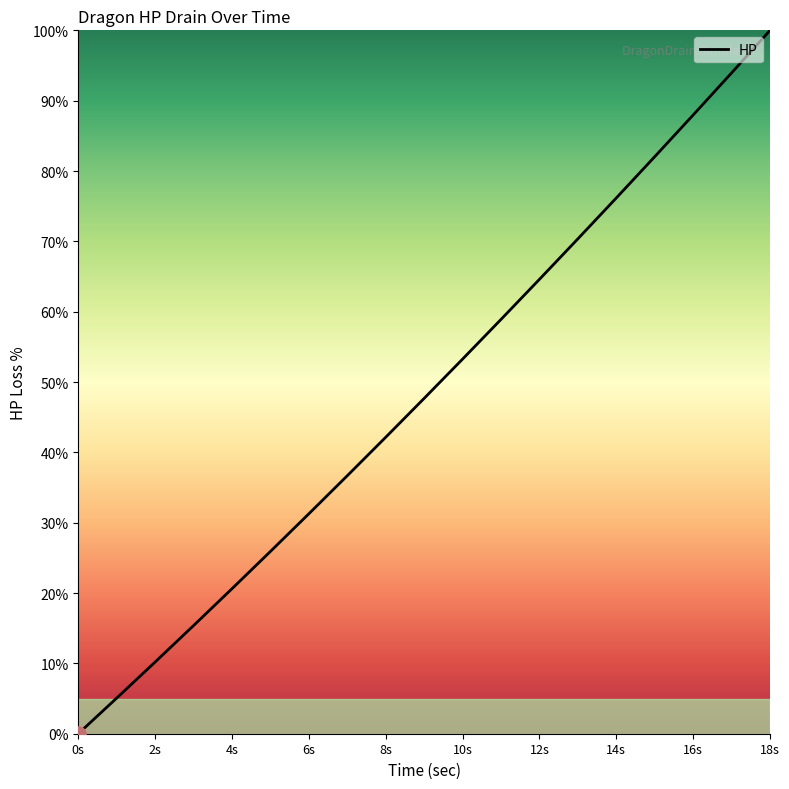

What is the greatest value displayed?

100.0